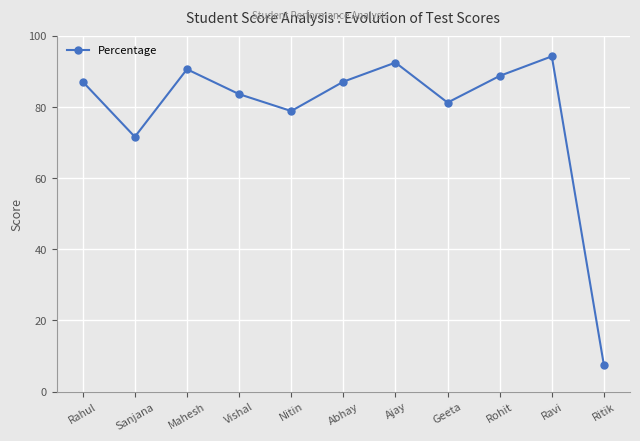

What is the approximate value at Ajay?

92.5